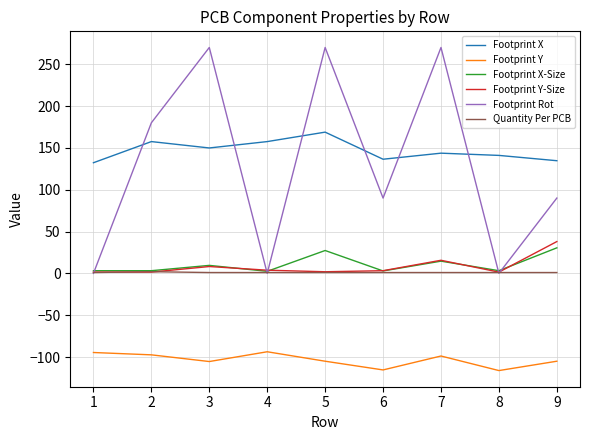

True or false: Footprint Y and Quantity Per PCB intersect in this chart.

False